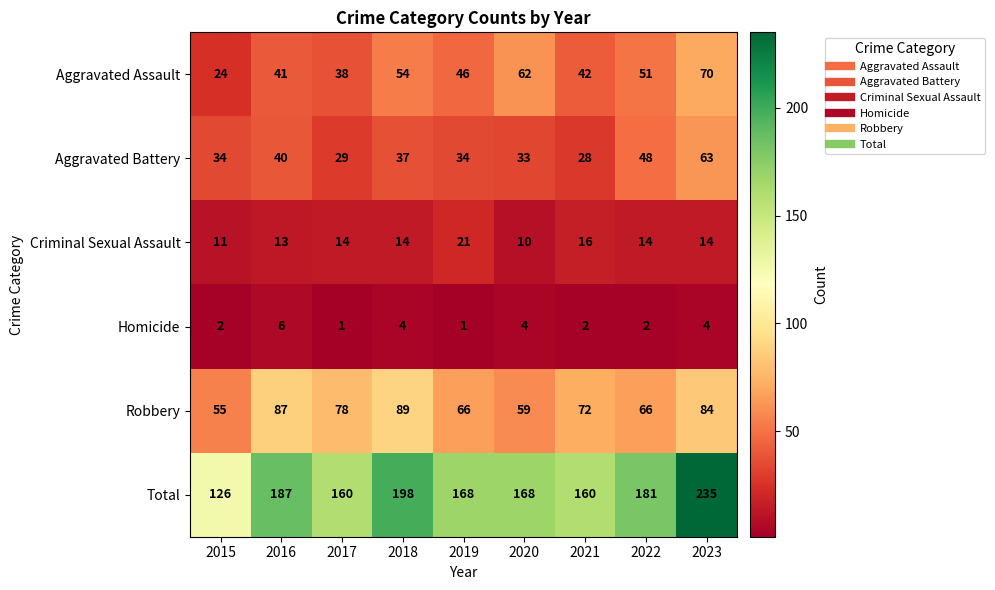

The value of Aggravated Assault at 2021 is 67. True or false?

False